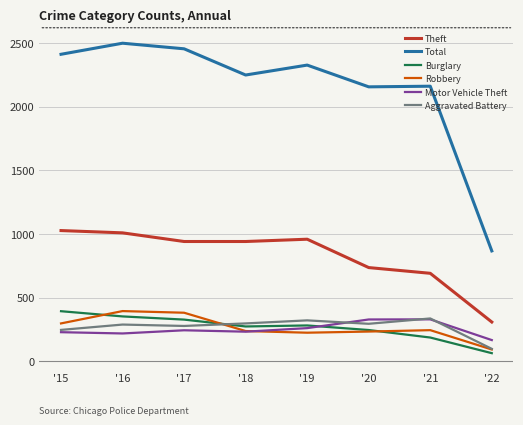

What is the sum of the Total values at '16 and '21?

4662